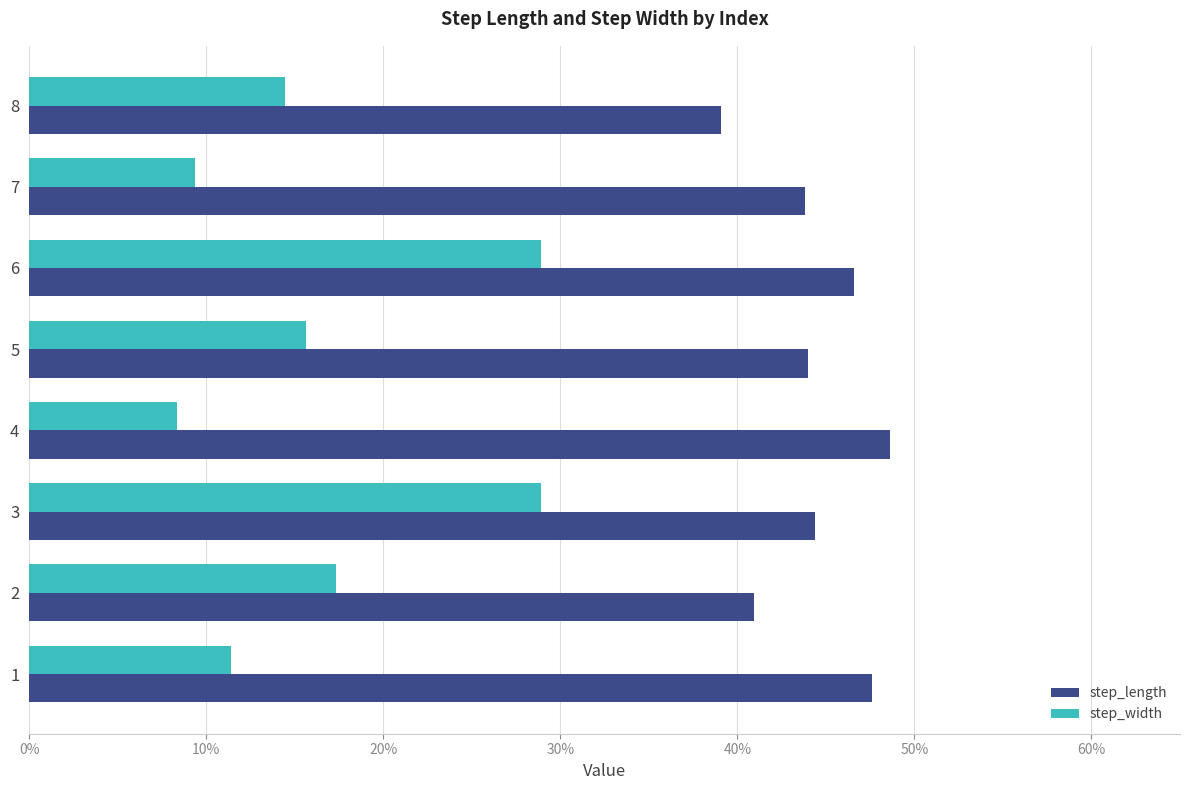

What is the value of the step_length bar at the 1st from the left?

0.5